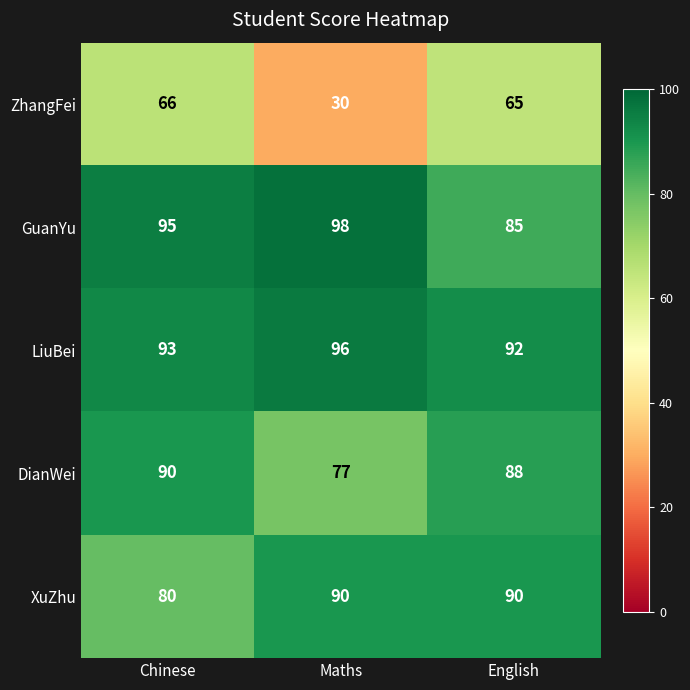

List the labels in order of ZhangFei value, smallest first.

Maths, English, Chinese